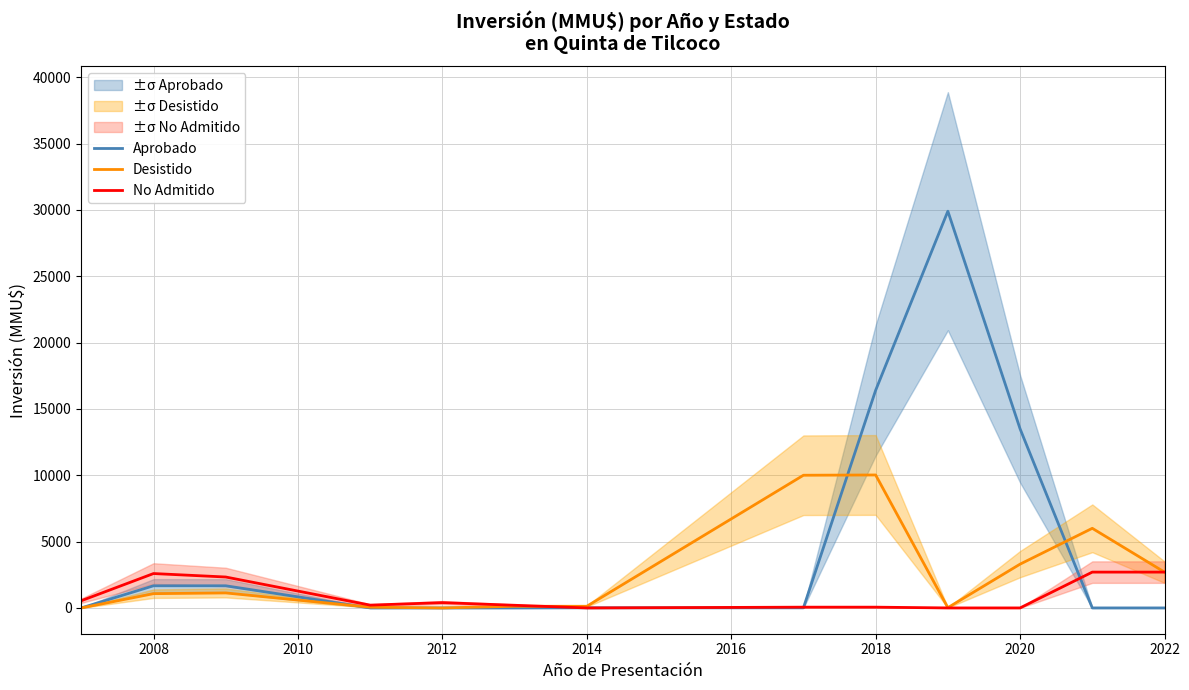

The value of Desistido at 2020 is 1364.5. True or false?

False